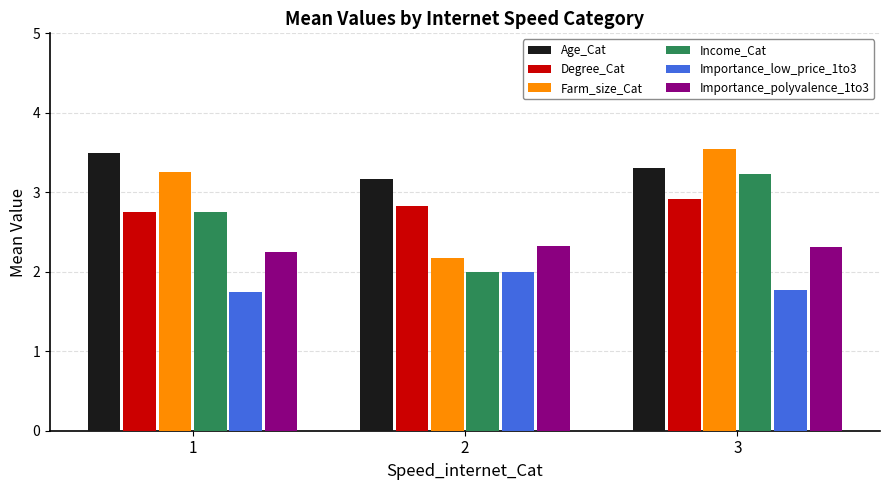

The Income_Cat series shows 3.4 at 2. True or false?

False